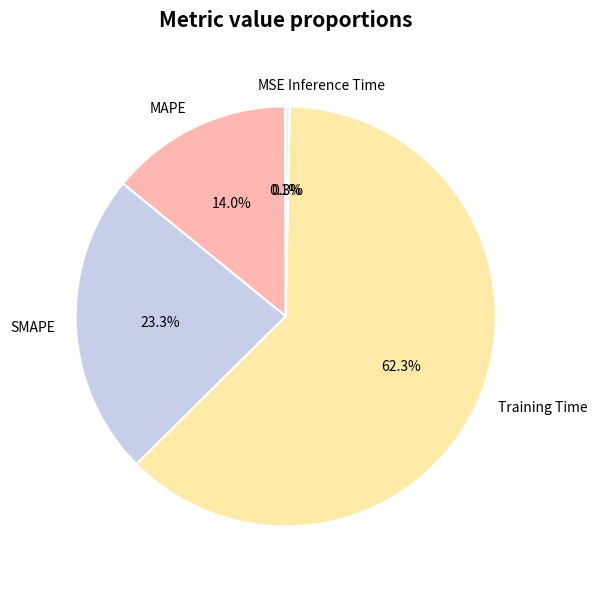

Approximately how many times larger is the value at SMAPE compared to Training Time?

0.4